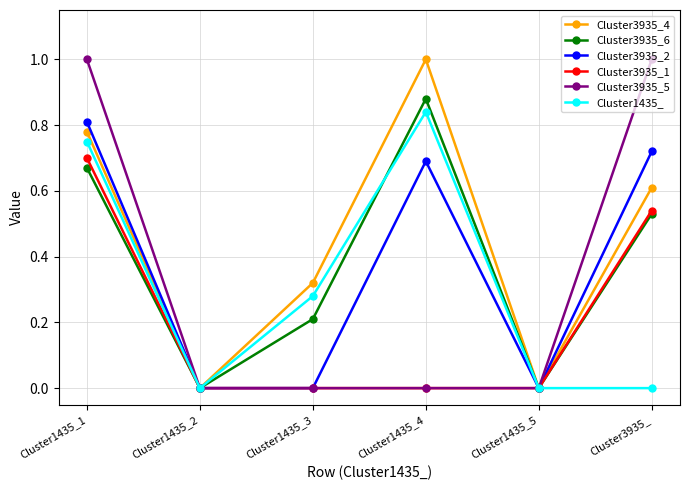

In Cluster3935_2, how many points are higher than both neighbors (excluding endpoints)?

1